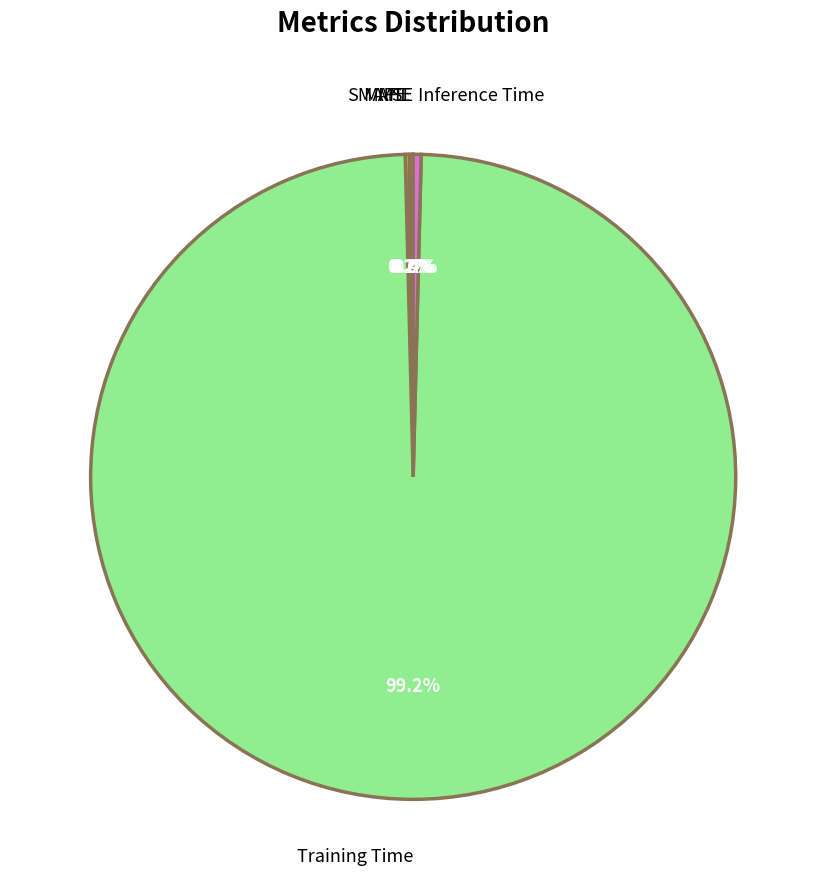

To the nearest percent, what is the difference between the largest and smallest slice percentages?

99%